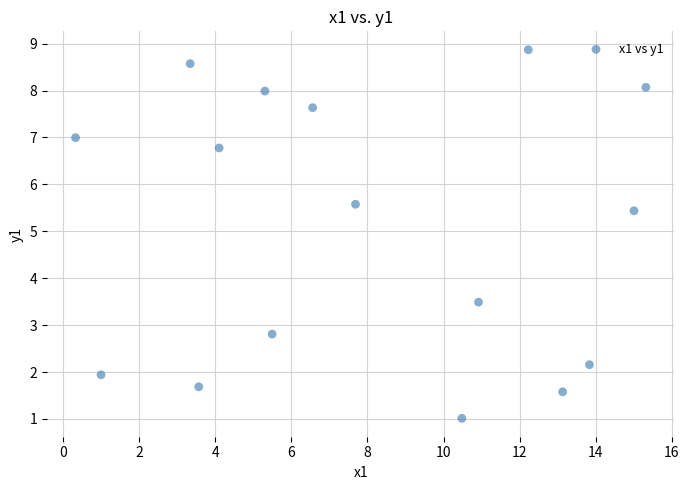

What is the range of Y values (max minus min)?

7.9